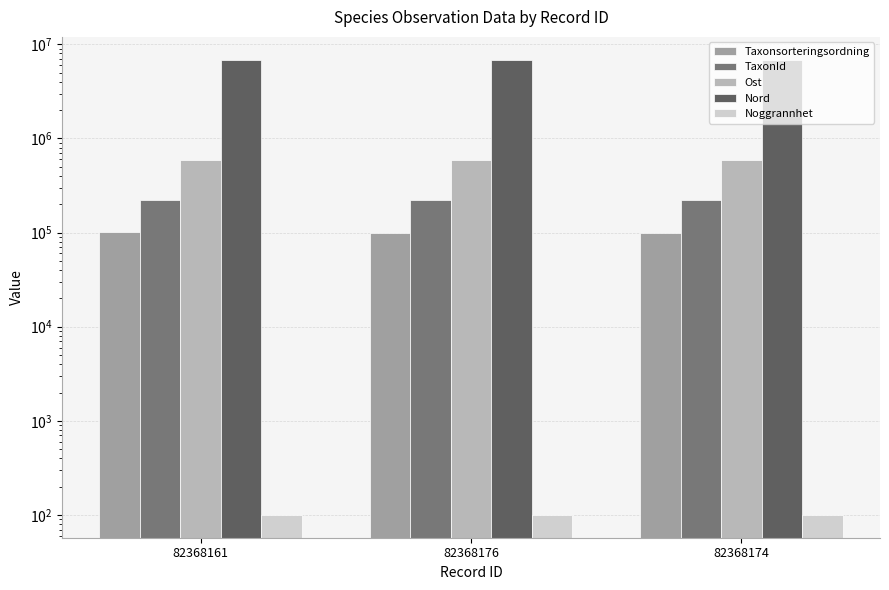

What is the smallest value displayed?

100